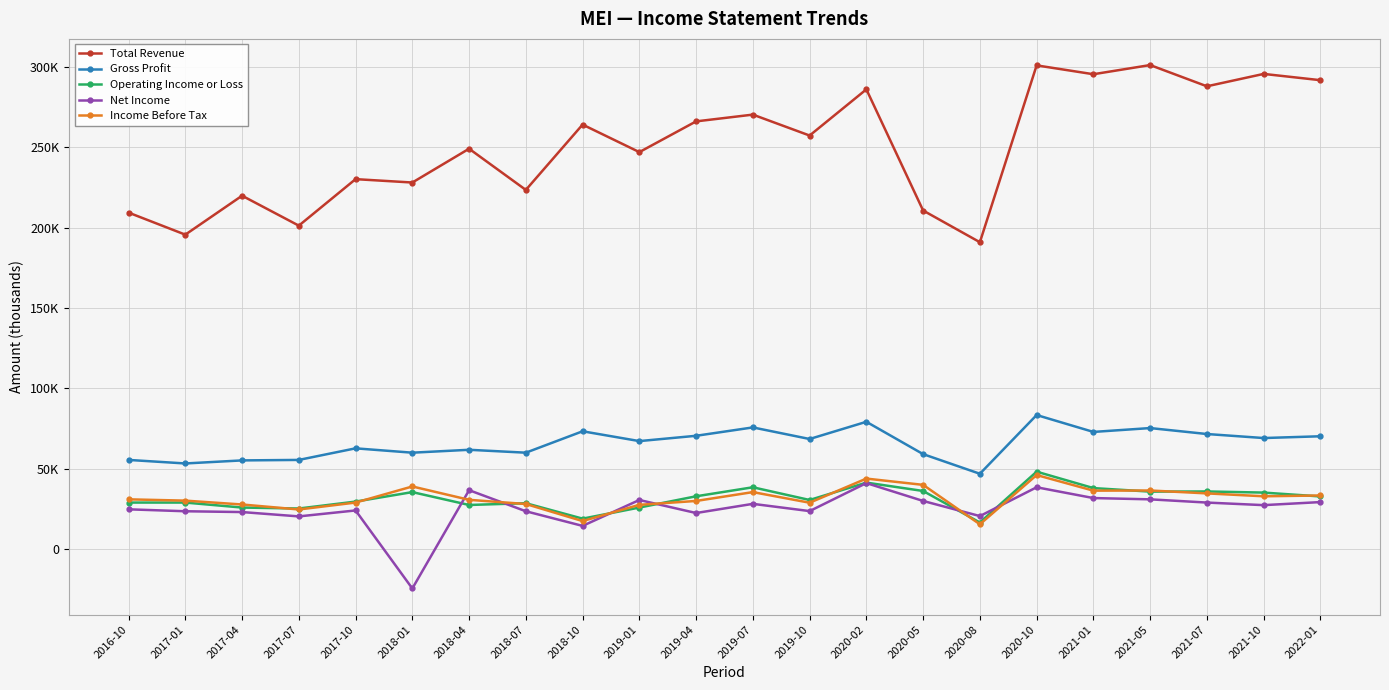

The Gross Profit series shows 41389 at 2021-07. True or false?

False